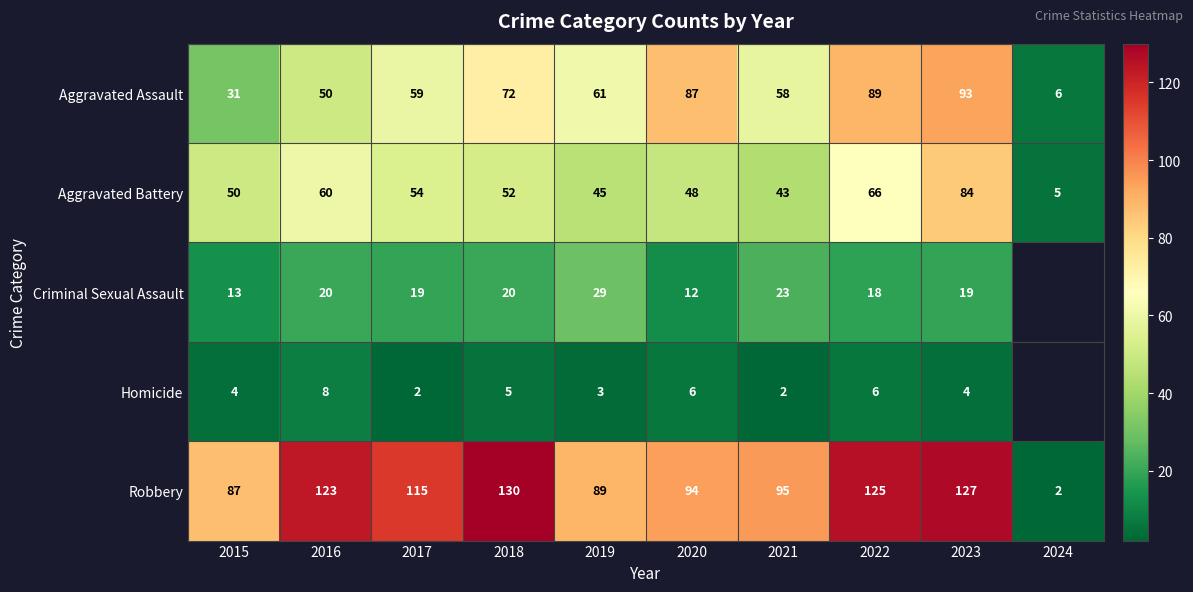

Is the value of Aggravated Assault at 2024 greater than the value of Robbery at 2019?

No